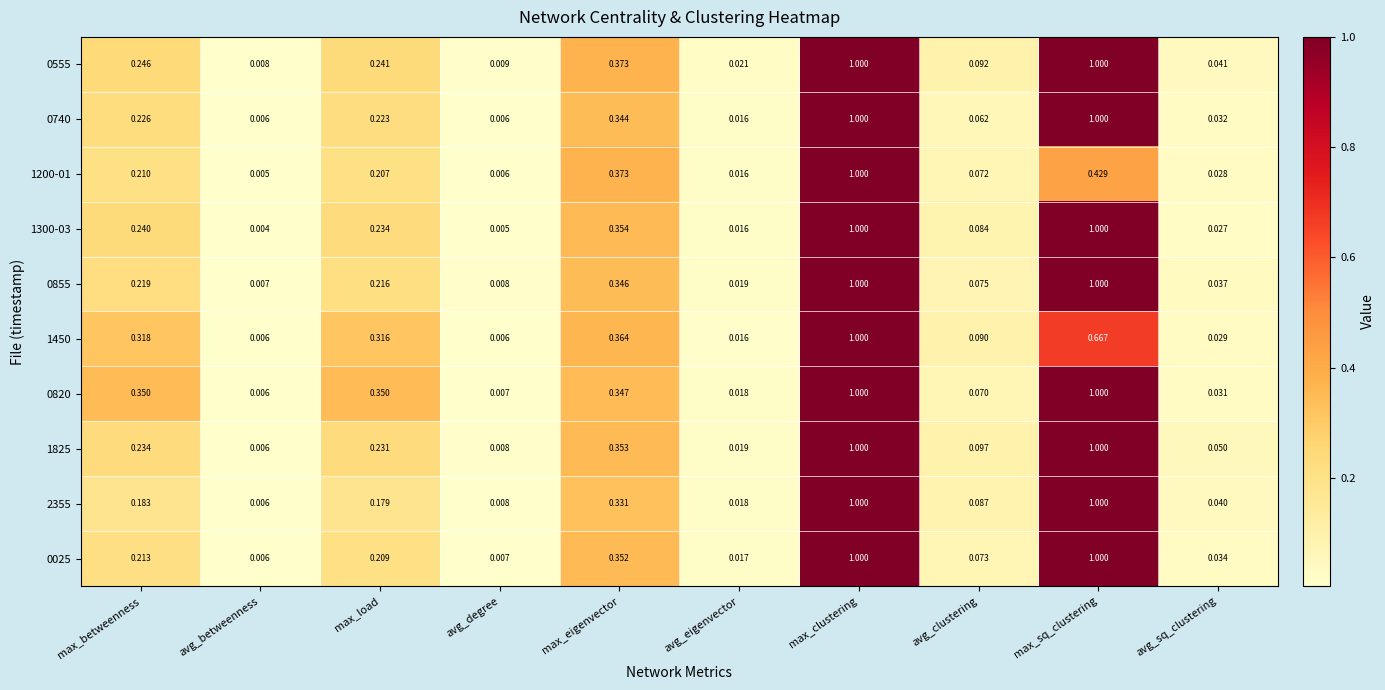

At which category is the sum across all series the highest?

max_clustering